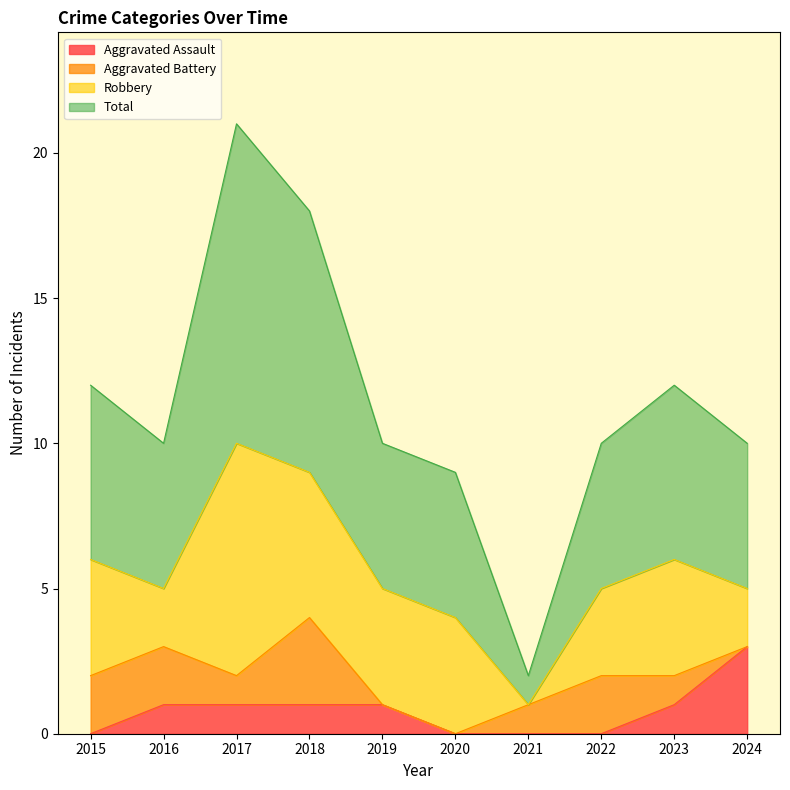

Between 2018 and 2022, which series saw the biggest shift?

Total